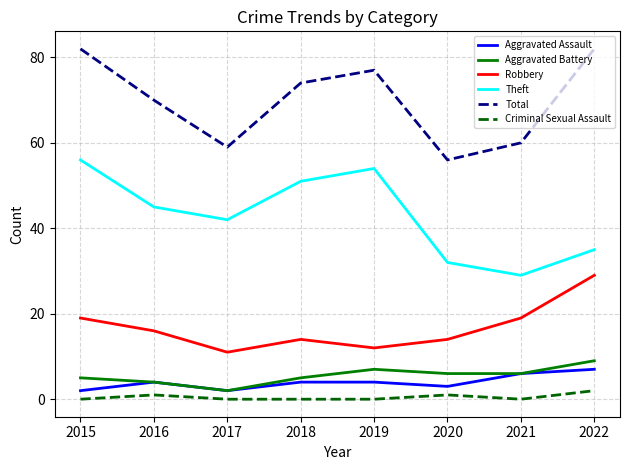

Rank the series at 2015 from lowest to highest value.

Criminal Sexual Assault, Aggravated Assault, Aggravated Battery, Robbery, Theft, Total